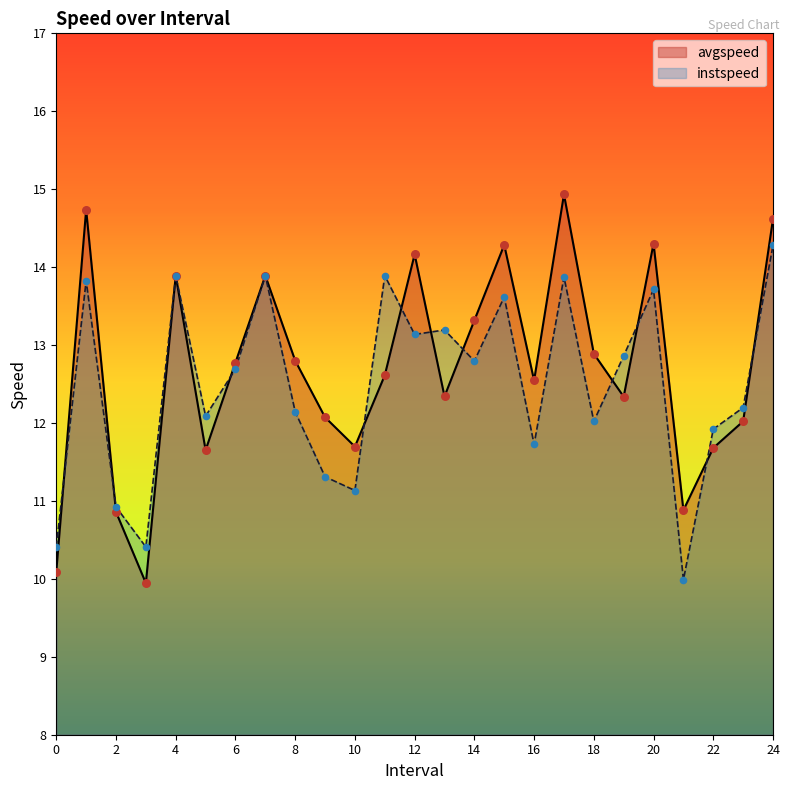

At which category is the sum across all series the highest?

24.0